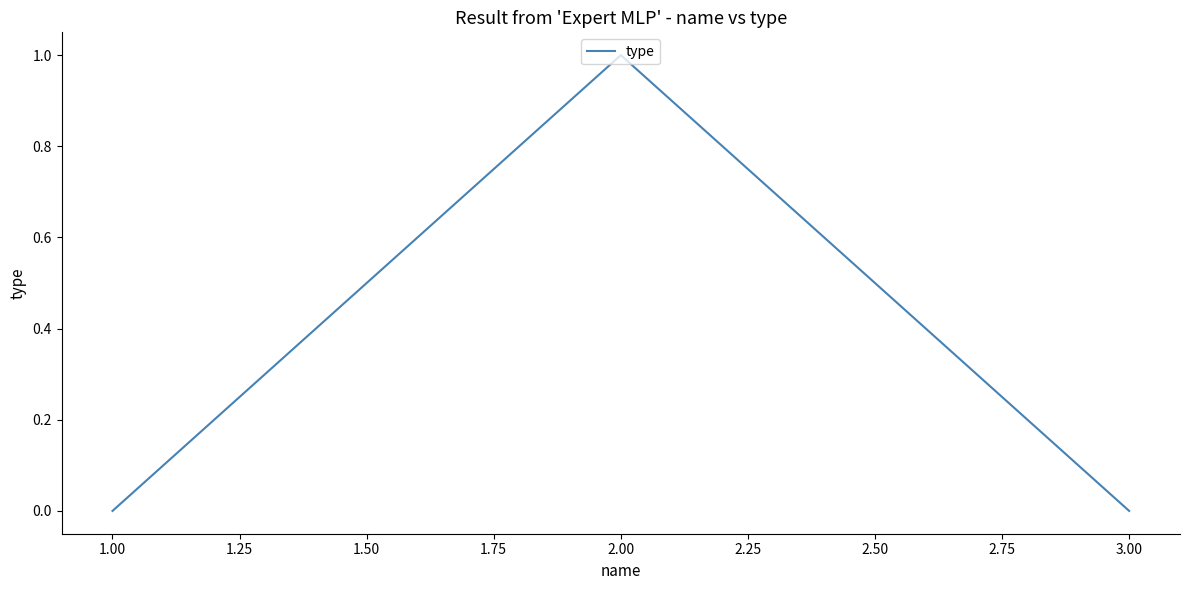

How many categories are shown in the chart?

3